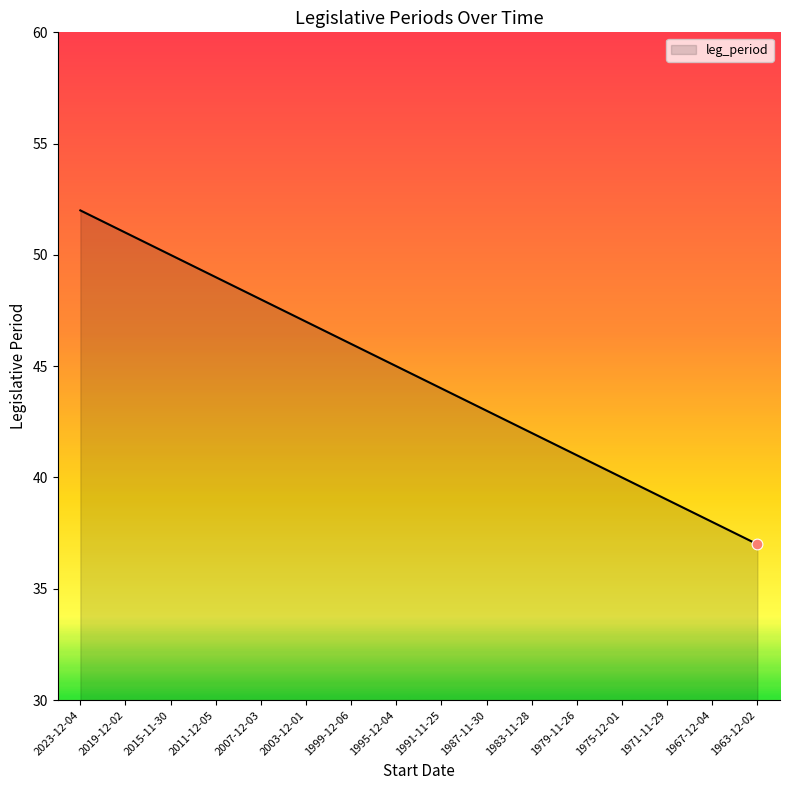

Between 2019-12-02 and 1979-11-26, which is larger?

2019-12-02